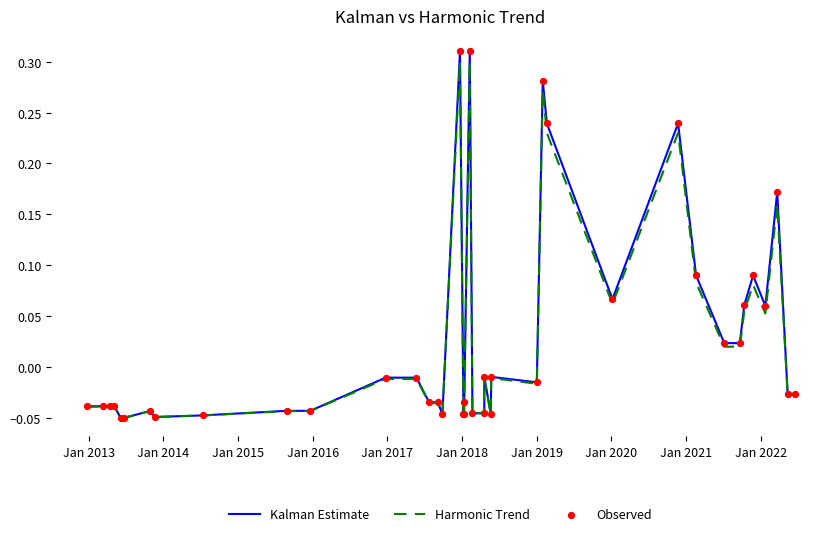

What is the total value across all series at Jan 2015?

-0.1